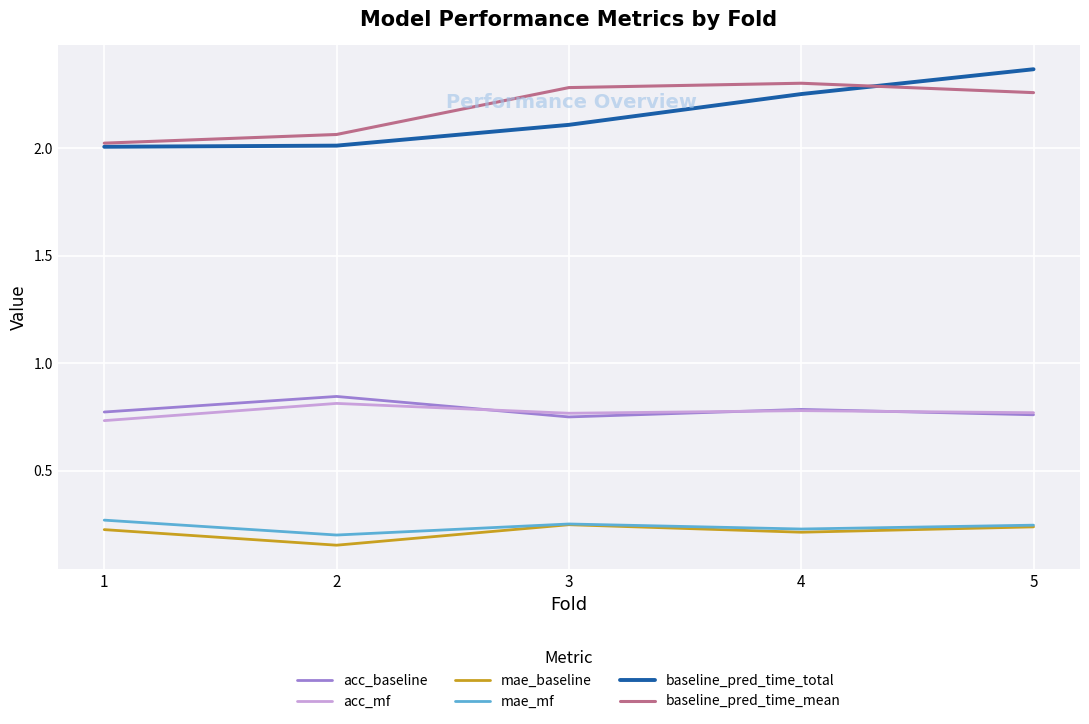

True or false: acc_baseline and baseline_pred_time_mean intersect in this chart.

False